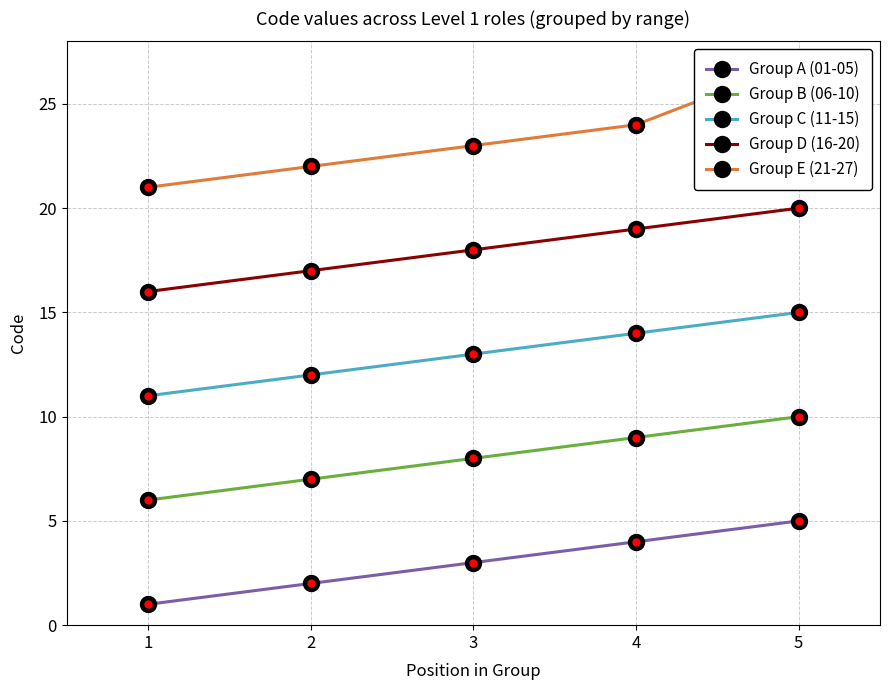

How many lines are shown in the chart?

5